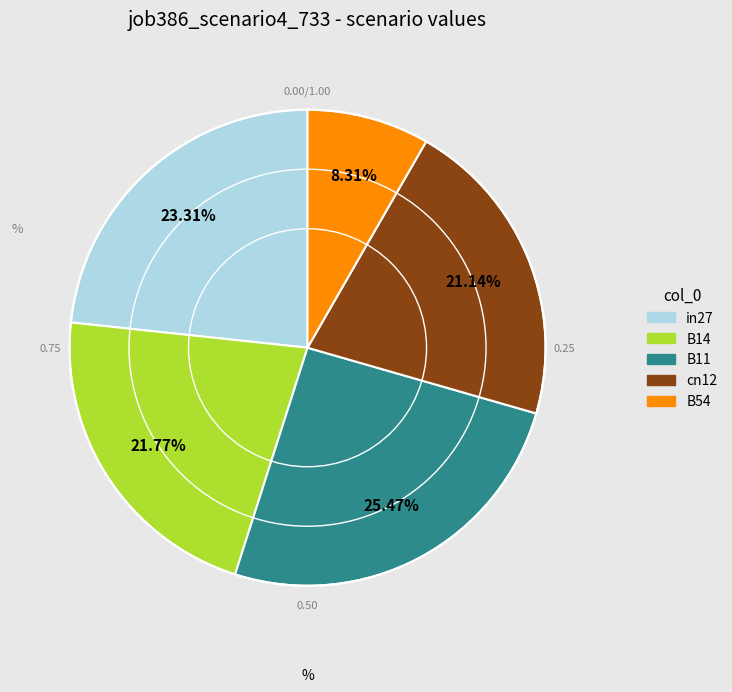

How many segments does this pie chart have?

5